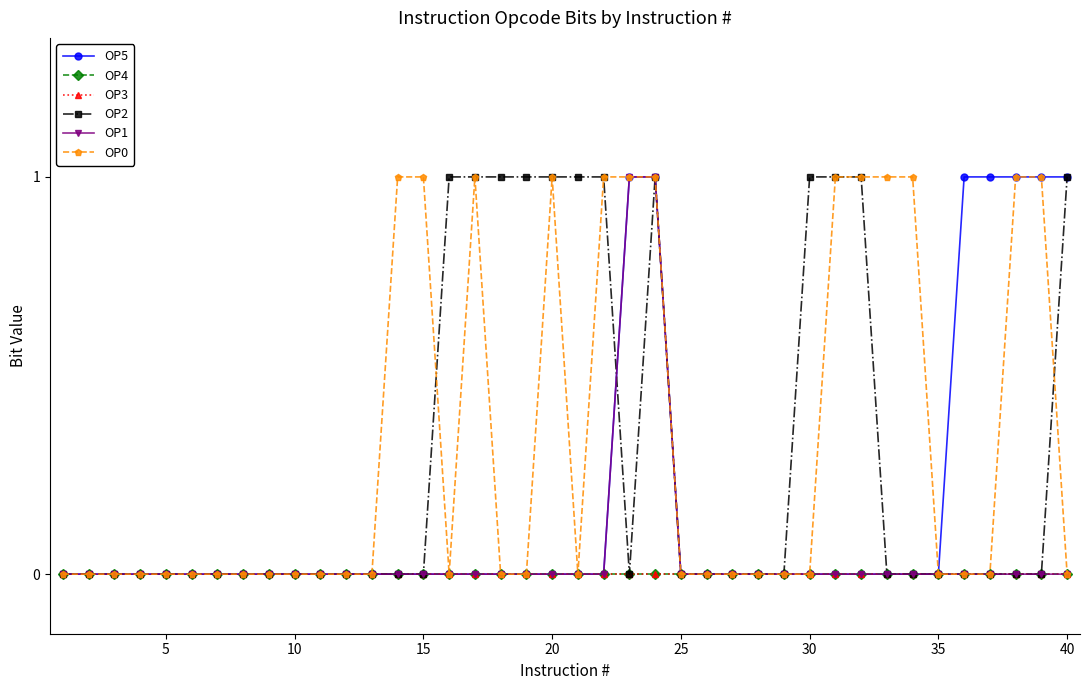

Does the chart have visible grid lines?

No